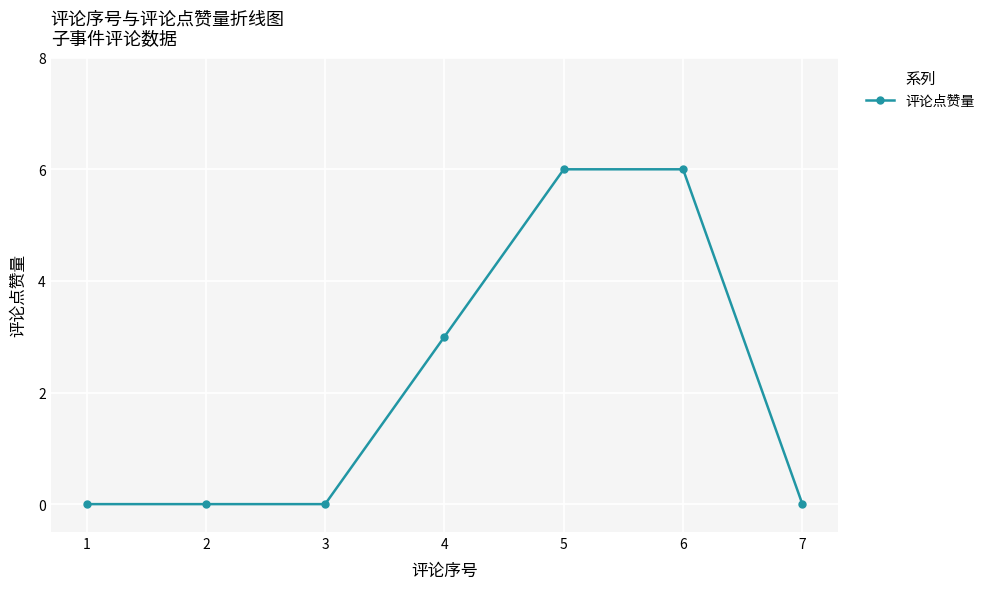

What is the maximum value shown in the chart?

6